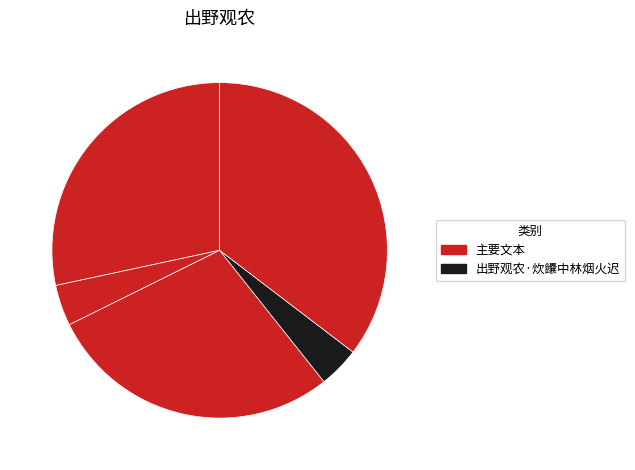

How many slices are in this pie chart?

5